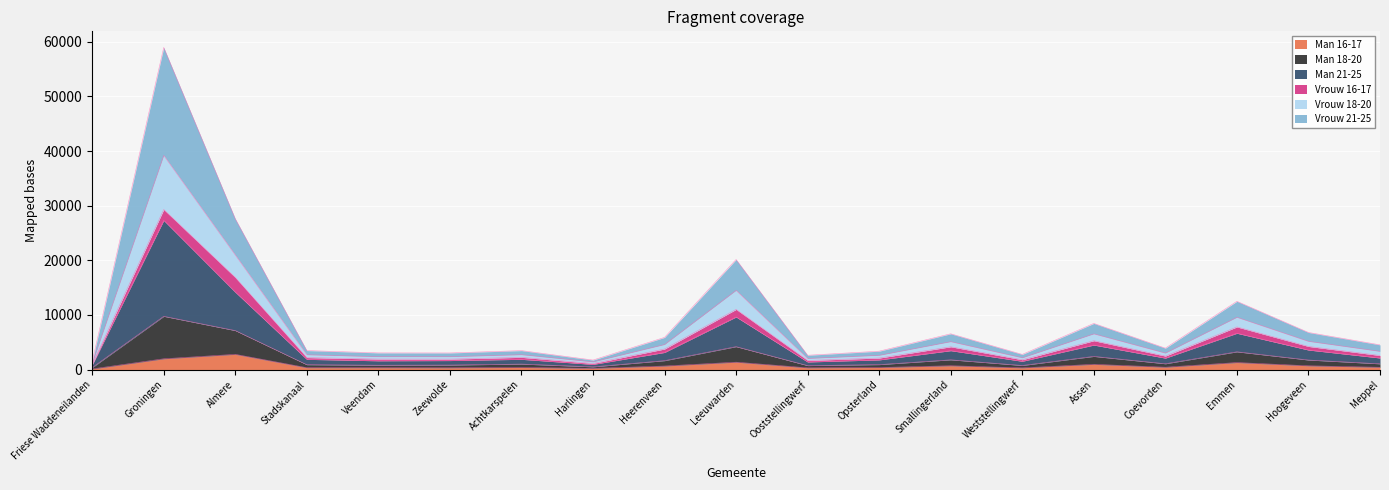

What is the value of the Vrouw 18-20 point at the 1st from the left?

831